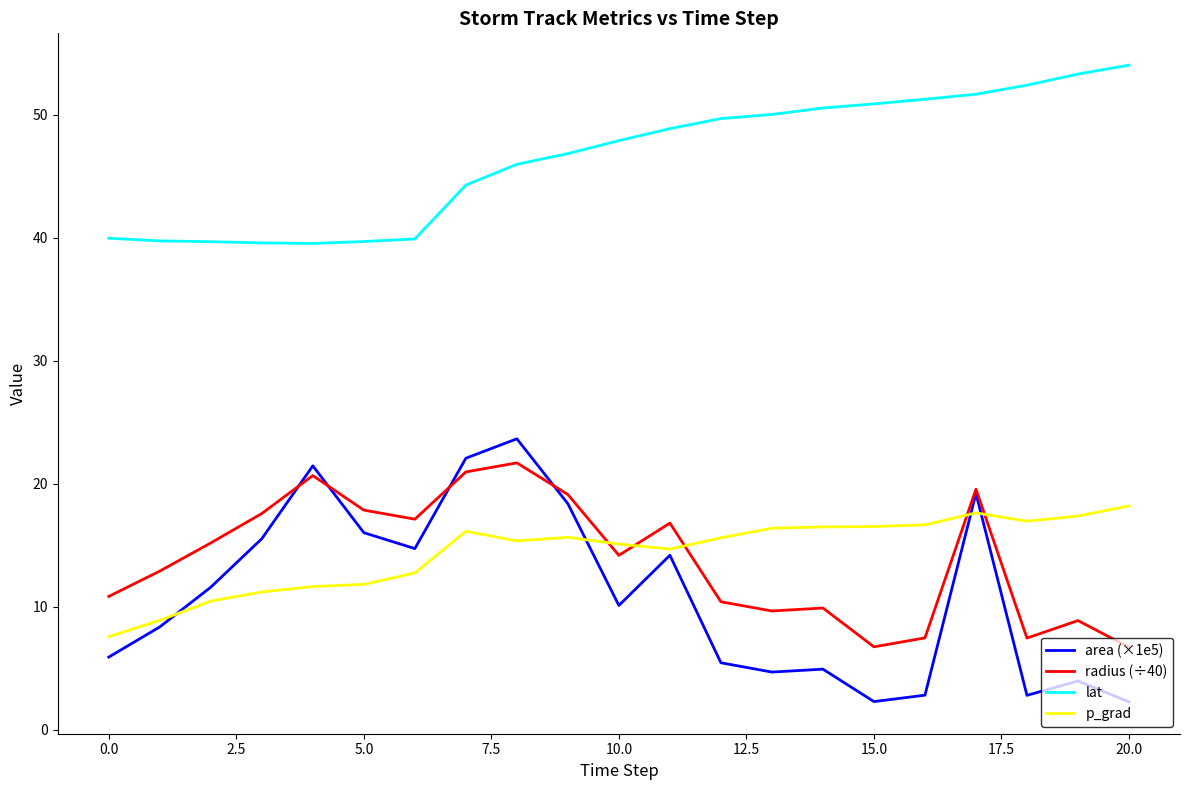

True or false: p_grad and radius (÷40) intersect in this chart.

True